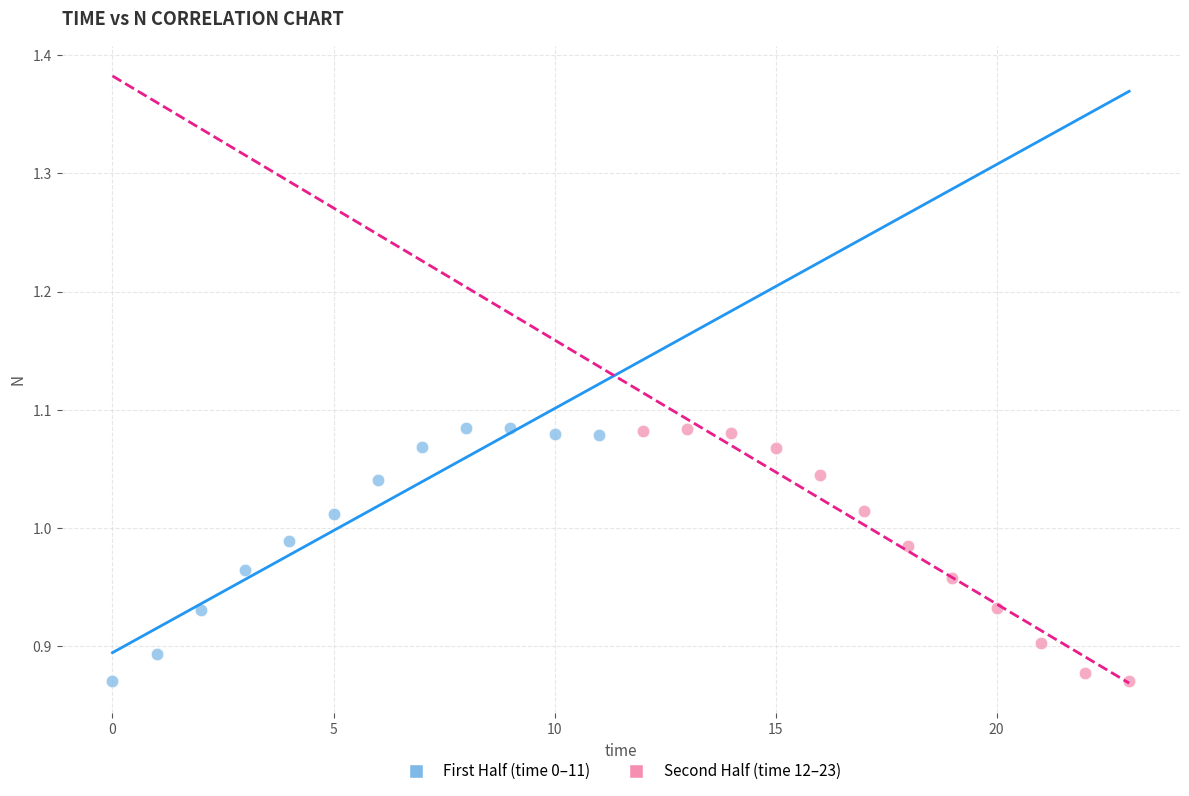

What are all the series names shown in the legend?

First Half (time 0–11), Second Half (time 12–23)